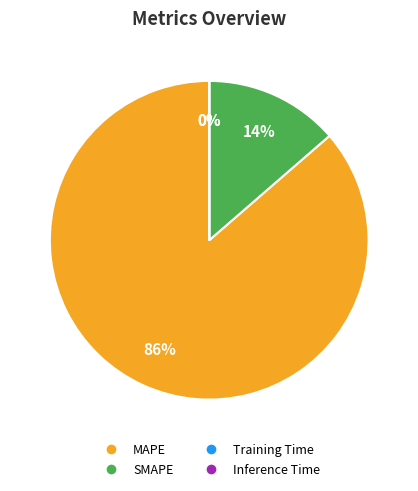

What is the largest slice in the pie chart?

MAPE